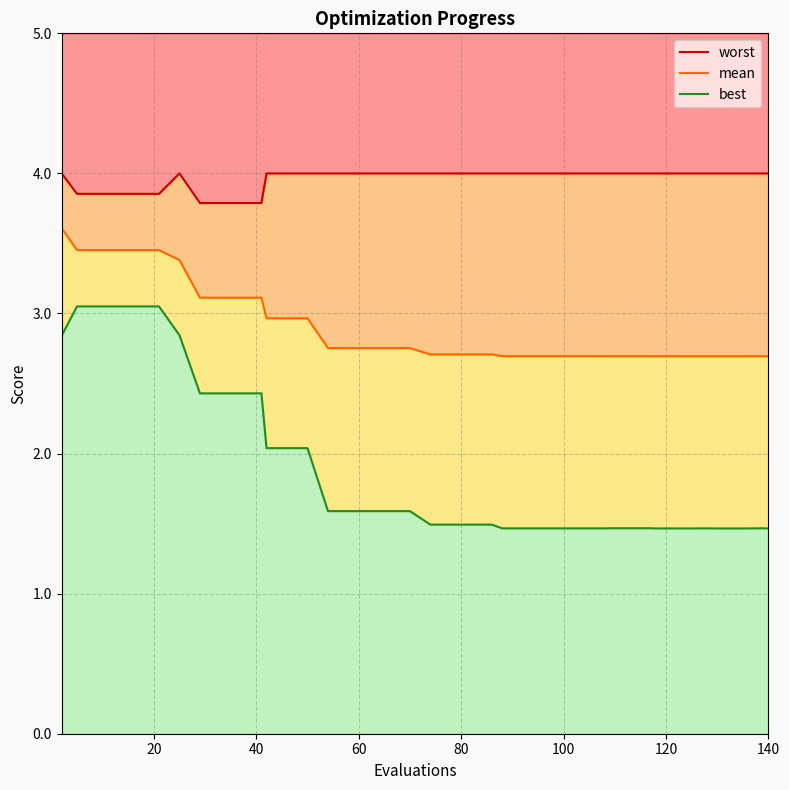

What is the maximum value shown in the chart?

4.0